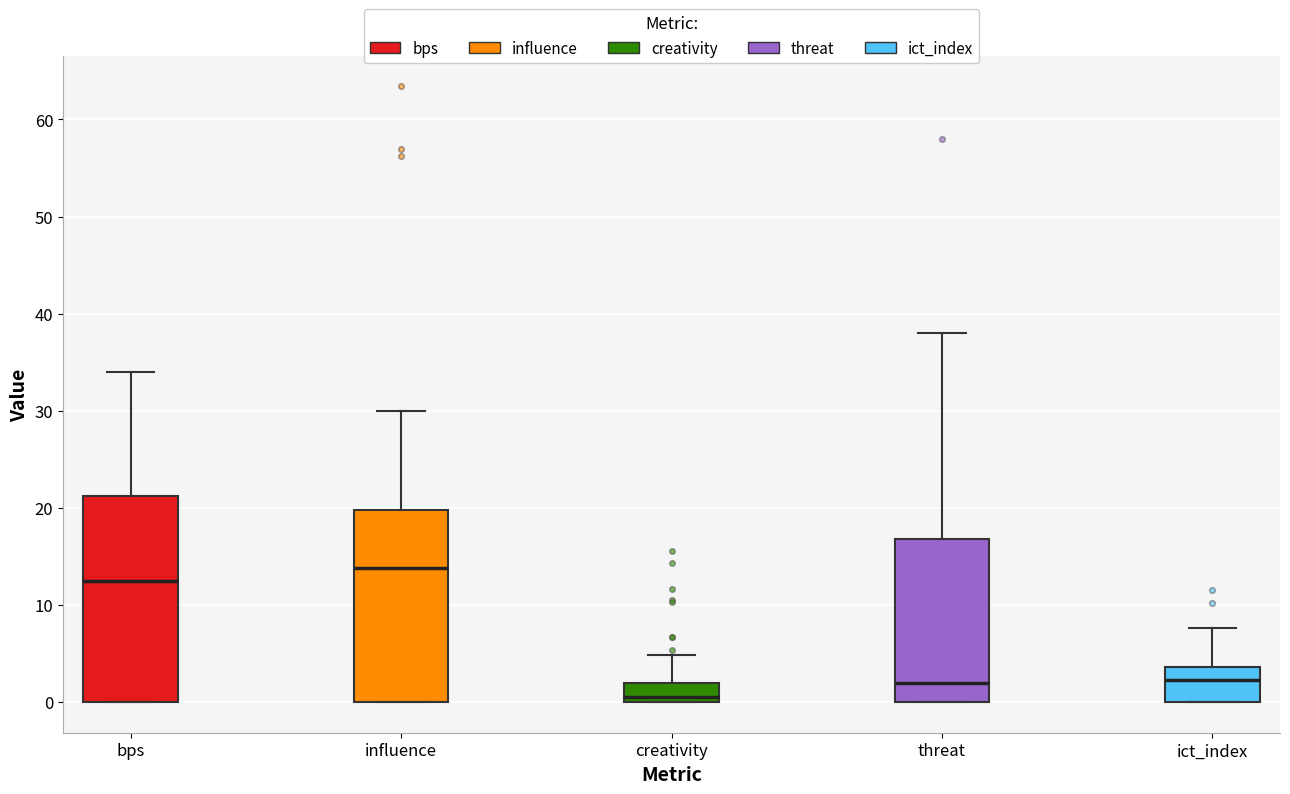

Reading left to right, read every box against the y-axis: the position of its median line, the range the box covers, and the ends of its whiskers. The values are not printed on the chart, so give them approximately, as read against the axis.

bps: median 13, box 0 to 21, whiskers 0 to 34
influence: median 14, box 0 to 20, whiskers 0 to 30
creativity: median 1, box 0 to 2, whiskers 0 to 5
threat: median 2, box 0 to 17, whiskers 0 to 38
ict_index: median 2, box 0 to 4, whiskers 0 to 8